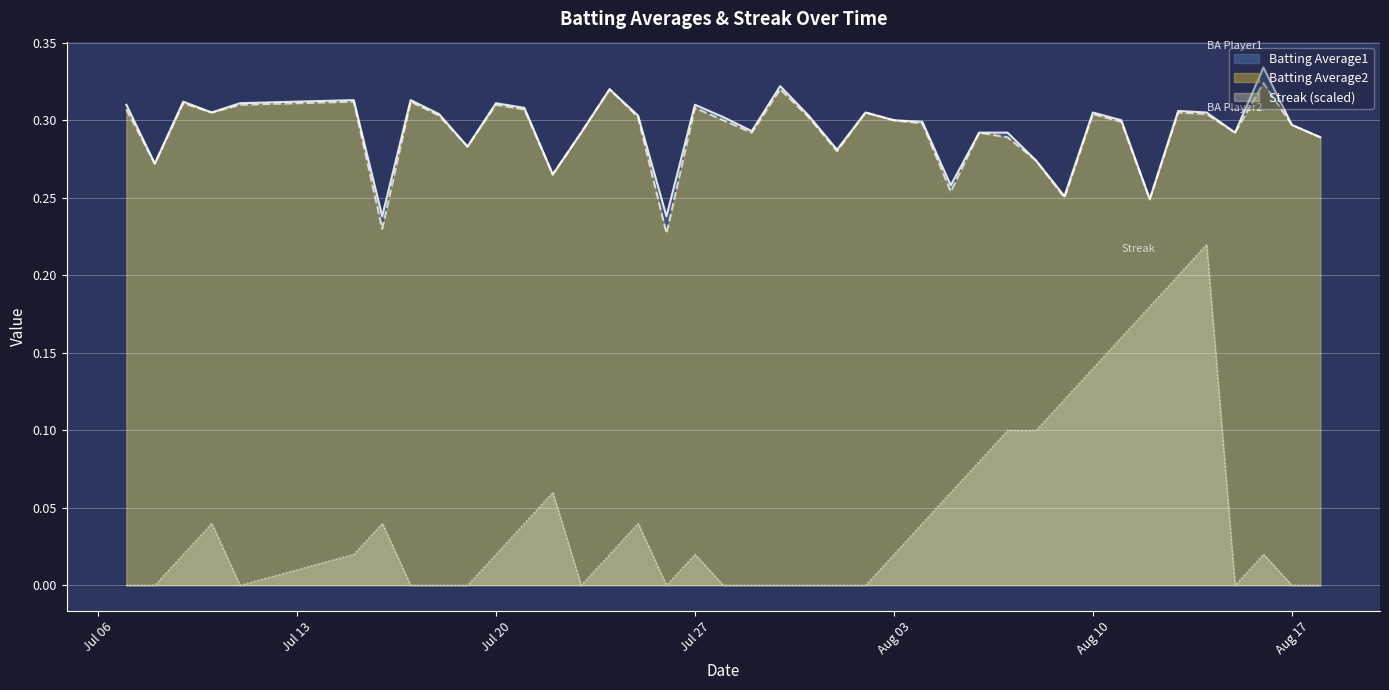

Does the chart display data point markers on the line(s)?

No